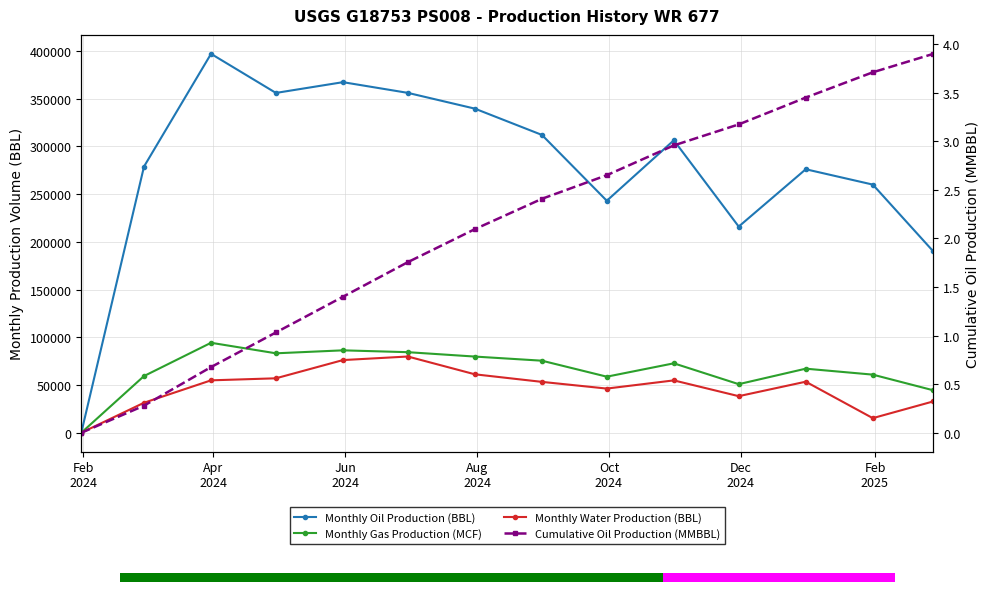

Does the chart have visible grid lines?

Yes